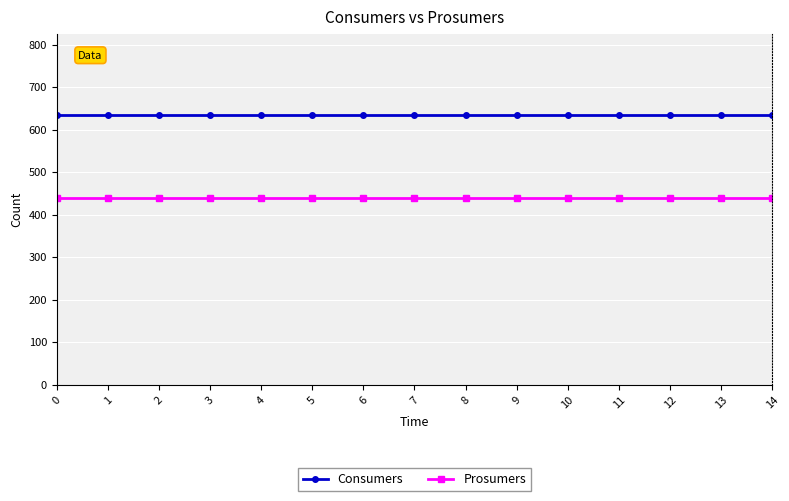

List the series in order of their peak value, highest first.

Consumers, Prosumers